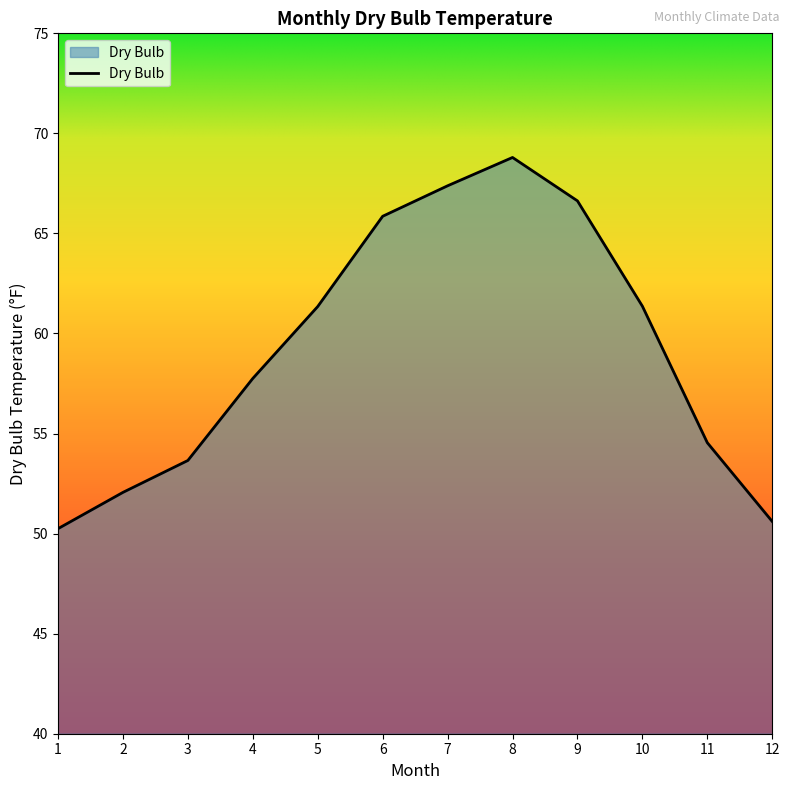

At which label is the value closest to 59?

4